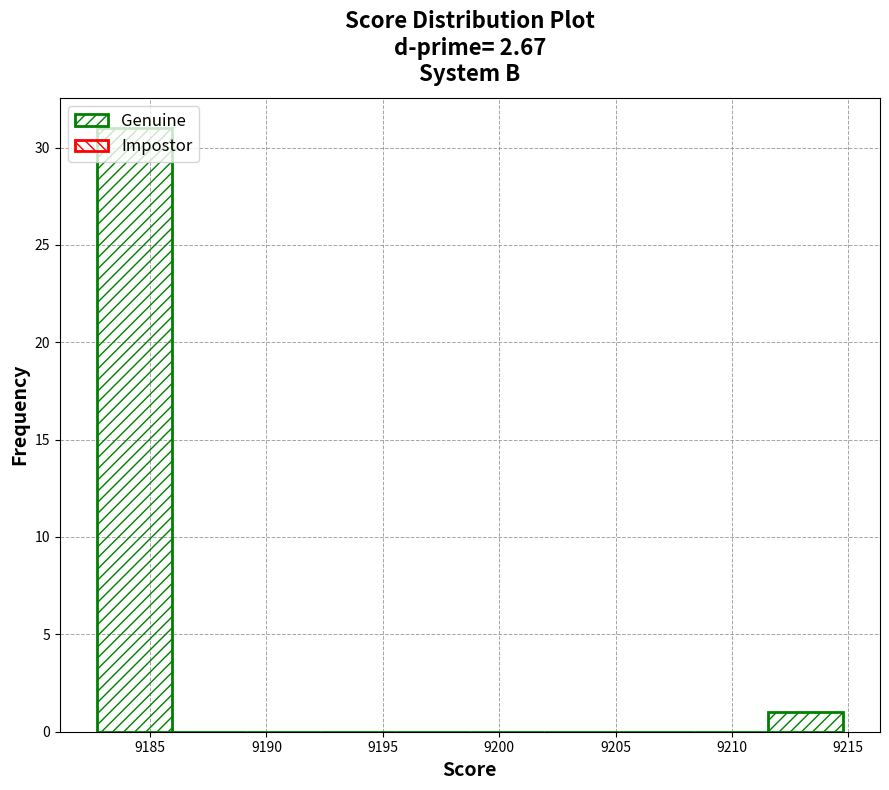

Reading left to right, transcribe this chart: for each bar, give the range it covers on the x-axis and its height. Neither the bar edges nor the heights are printed on the chart, so give them approximately, as read against the axes.

9182.5 to 9186.0: 31
9186.0 to 9189.0: 0
9189.0 to 9192.5: 0
9192.5 to 9195.5: 0
9195.5 to 9198.5: 0
9198.5 to 9202.0: 0
9202.0 to 9205.0: 0
9205.0 to 9208.5: 0
9208.5 to 9211.5: 0
9211.5 to 9215.0: 1